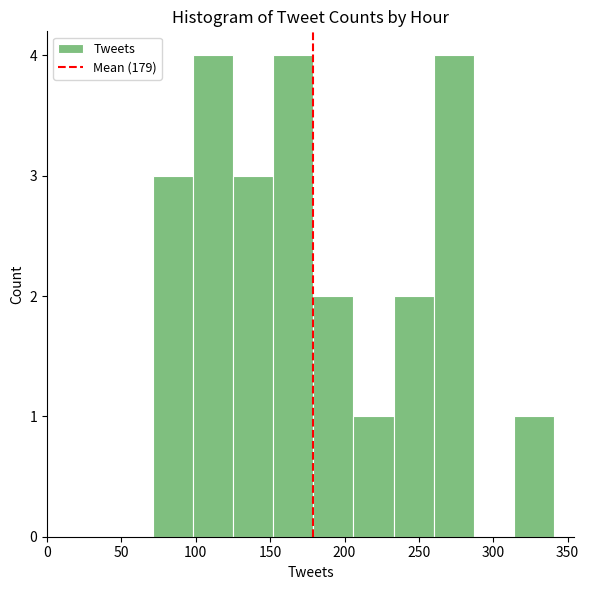

What is the height of the bar covering 98 to 125 on the x-axis? Neither the bar edges nor the heights are printed on the chart, so give them approximately, as read against the axes.

4